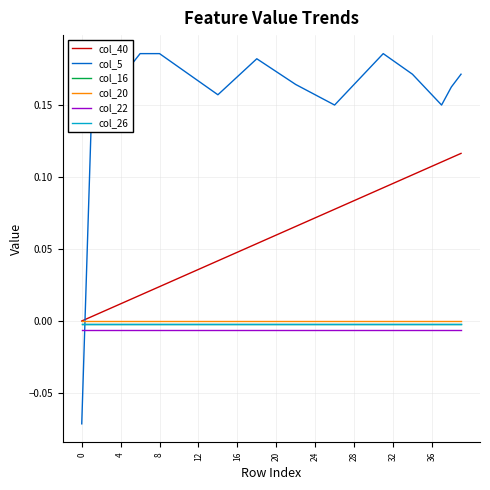

Which series has the widest spread of values?

col_5